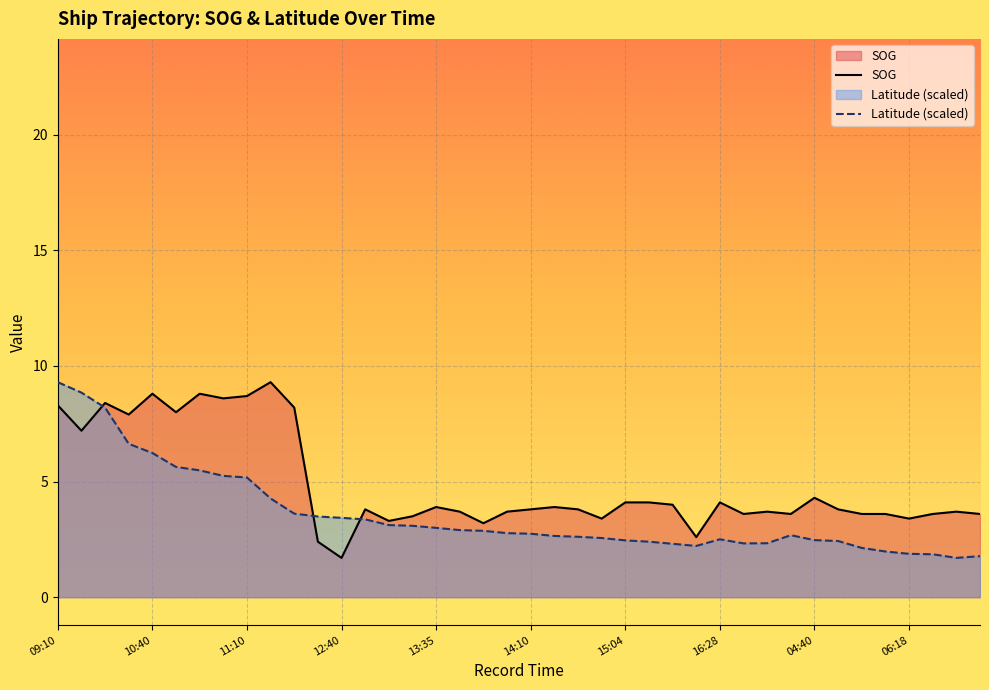

Between 15:04 and 16:09, which is larger?

15:04